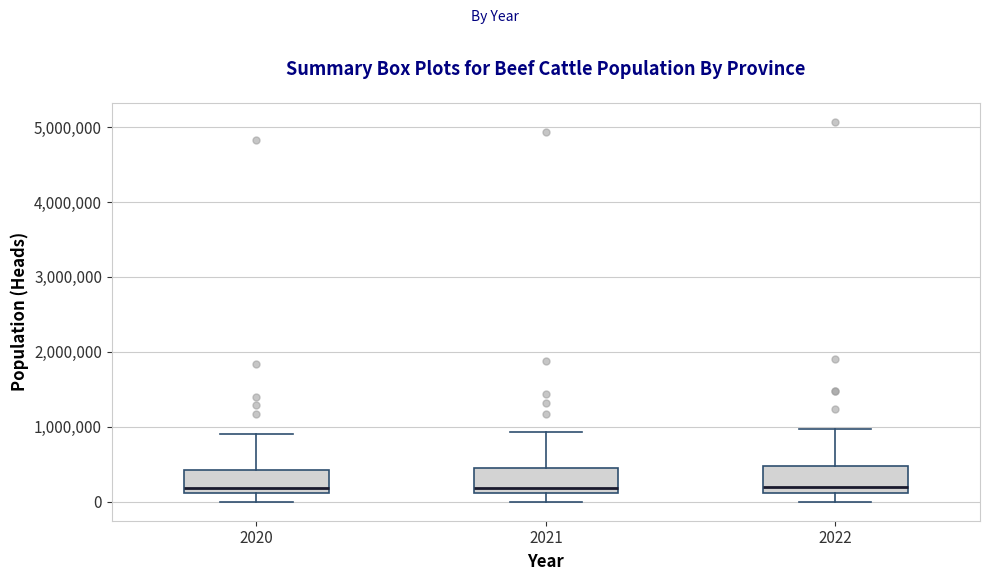

Reading left to right, transcribe this box plot: for each box, give where its median line is, the range the box spans, and where its two whiskers end, as read against the y-axis. The values are not printed on the chart, so give them approximately, as read against the axis.

2020: median 200000, box 100000 to 400000, whiskers 0 to 900000
2021: median 200000, box 100000 to 400000, whiskers 0 to 900000
2022: median 200000, box 100000 to 500000, whiskers 0 to 1000000